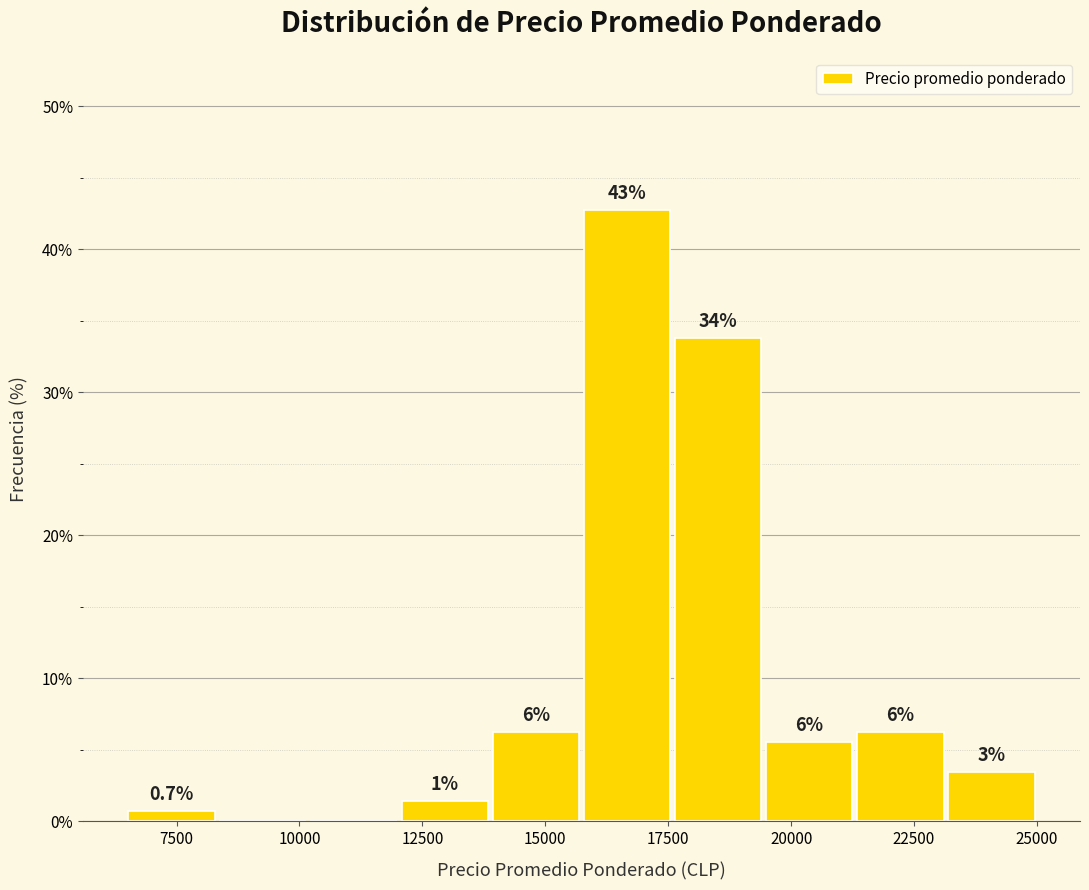

Around what value on the x-axis is the tallest bar? Give the approximate position of its centre, as read against the axis.

16500